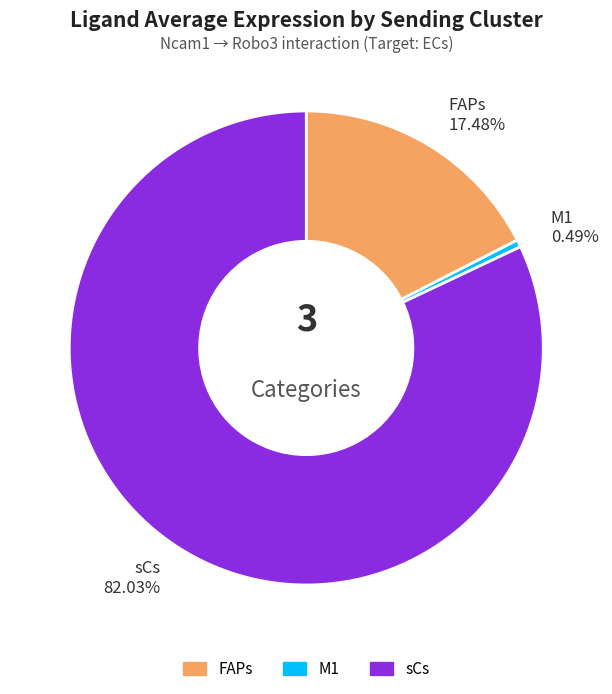

Count the number of slices in the pie.

3